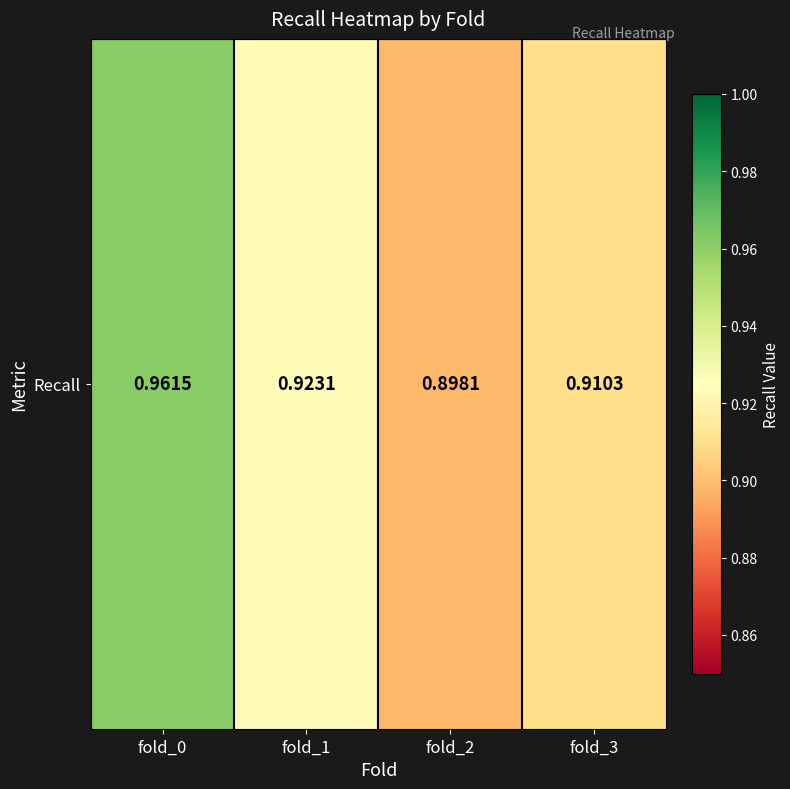

The value at fold_3 is 0.5. True or false?

False